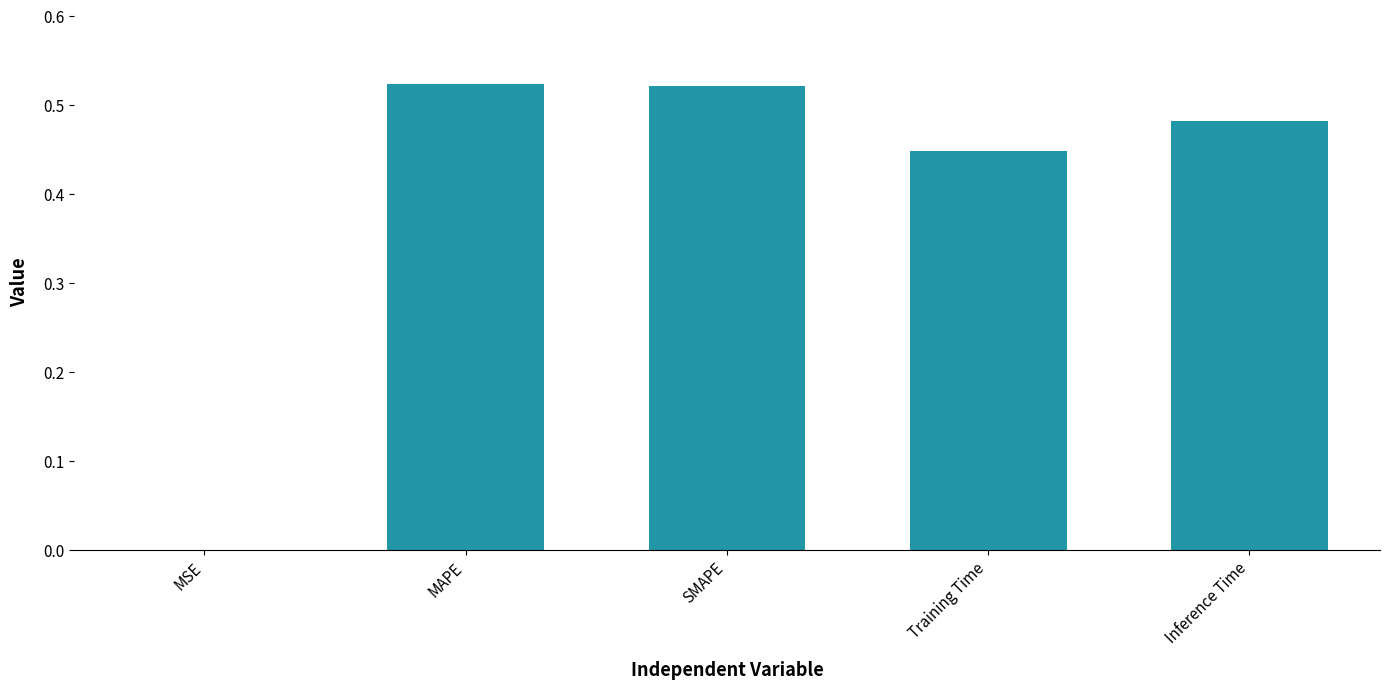

Between MSE and Training Time, which is larger?

Training Time